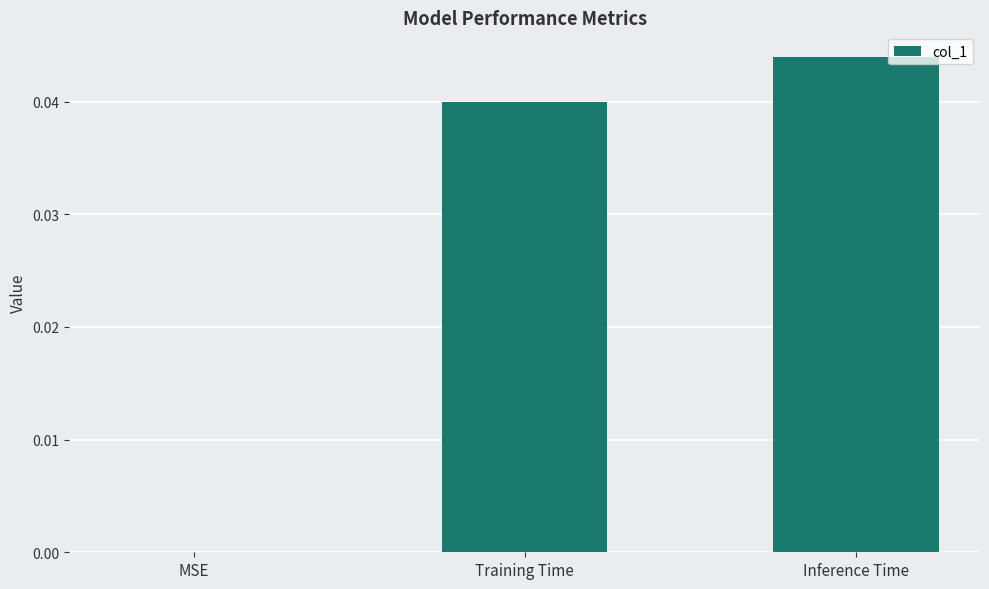

What is the sum of all values?

0.1